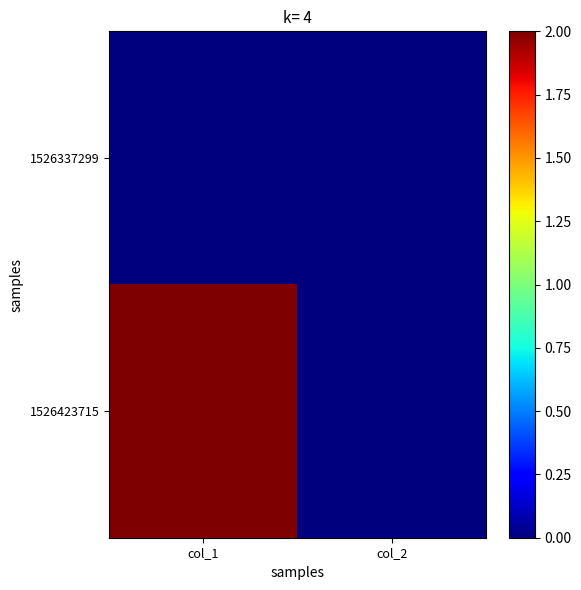

Which series has the widest spread of values?

1526423715